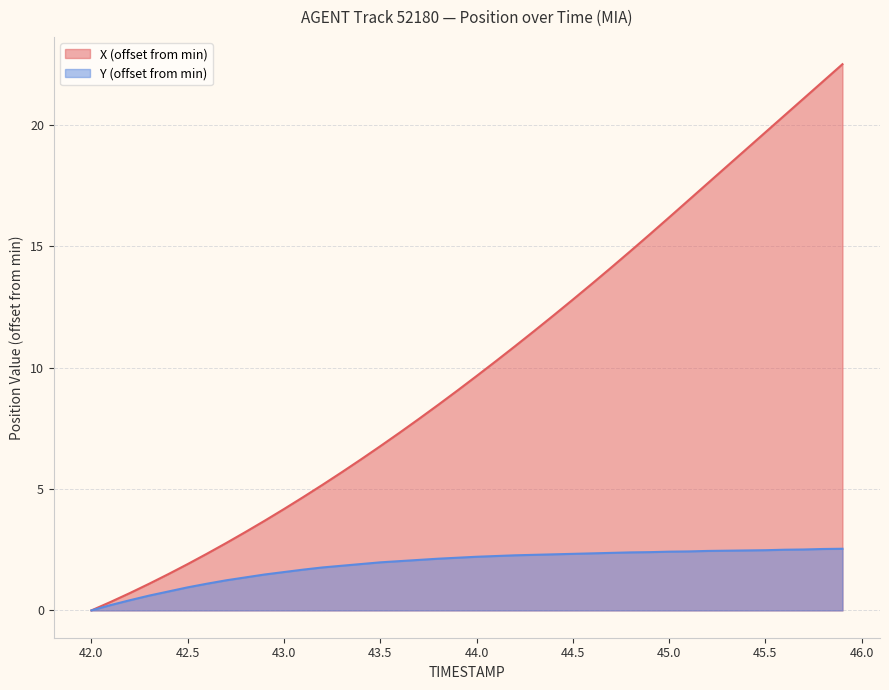

At how many categories does at least one series exceed 7?

24